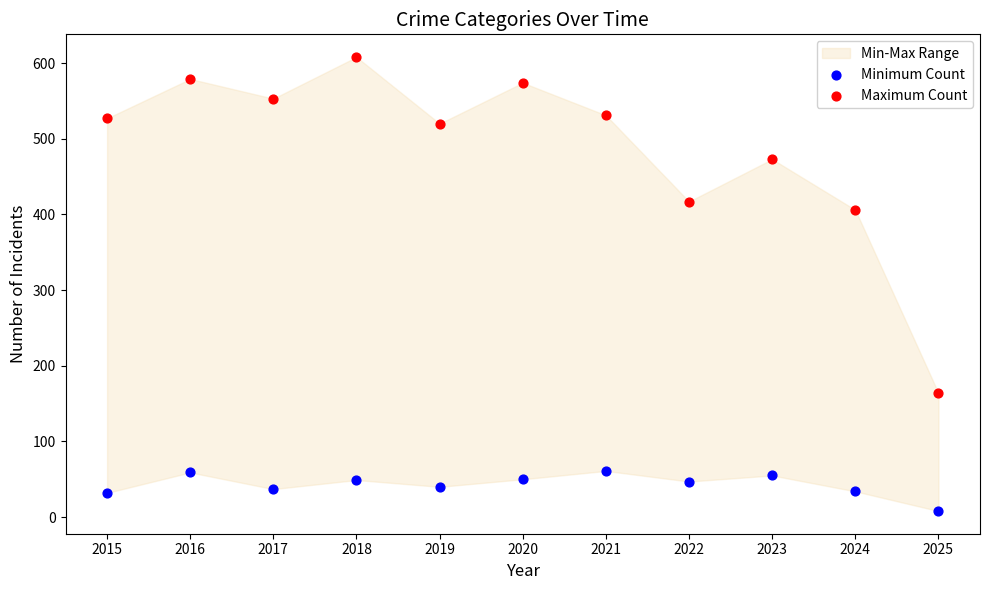

Across all series, what Y value is closest to 308?

406